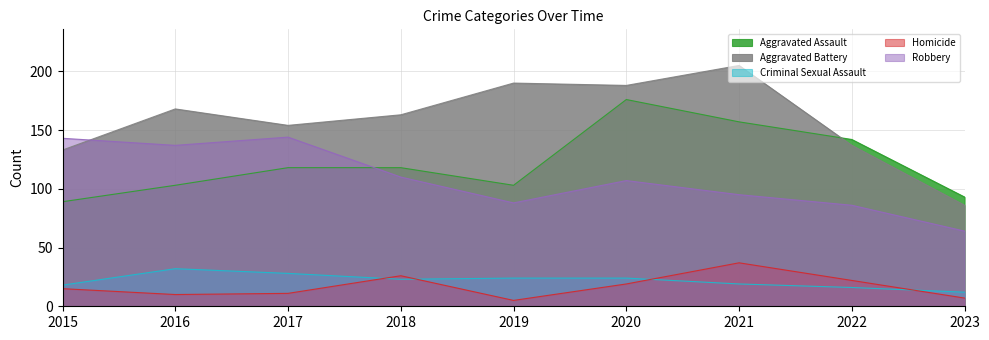

What is the highest value of the Aggravated Battery series?

205